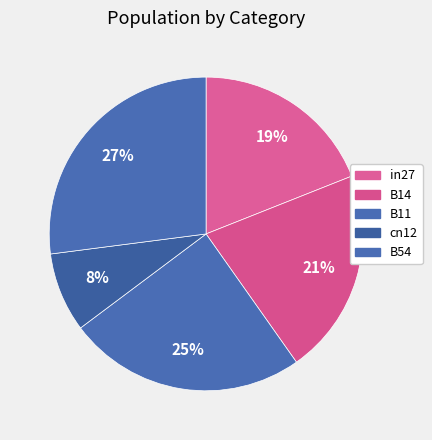

Which category has the biggest portion of the pie?

B54